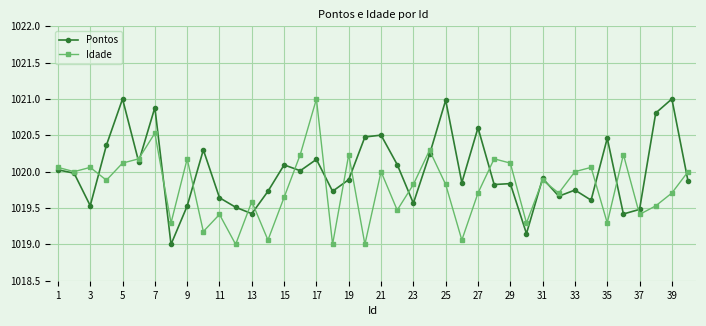

What is the smallest value displayed?

1019.0